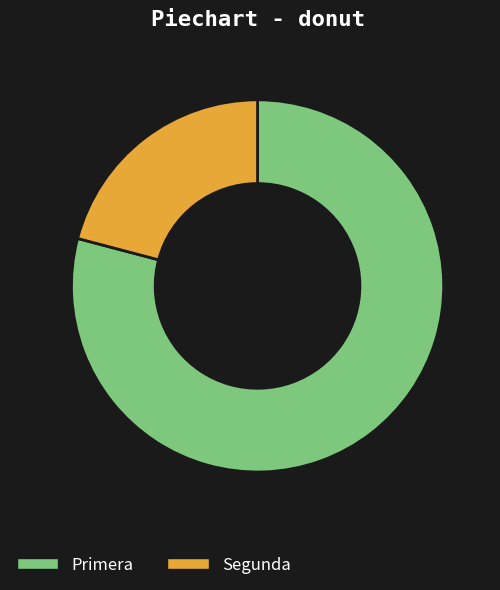

Which slice is the smallest?

Segunda